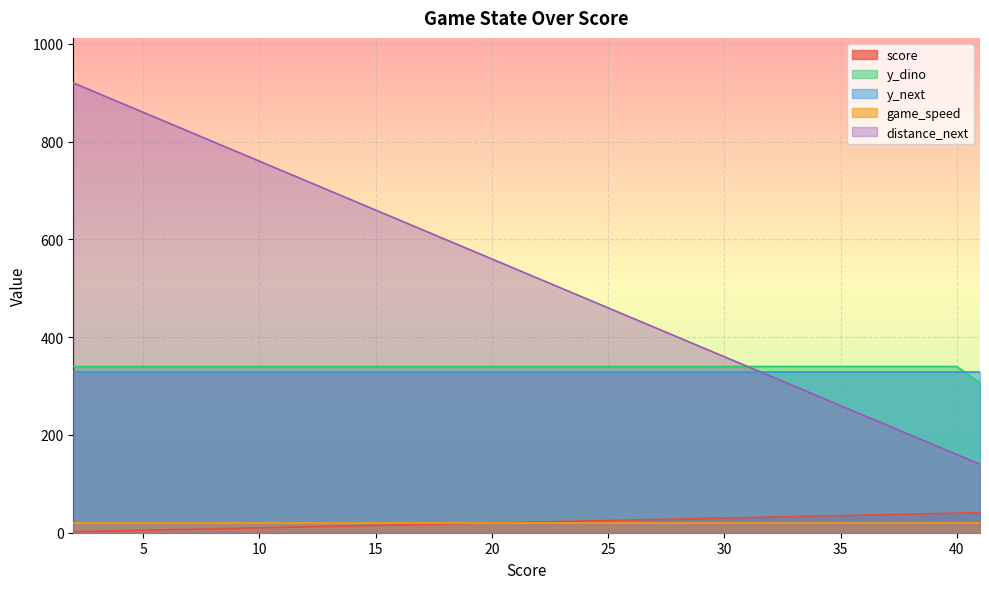

Which series changed the most between 15 and 28?

distance_next